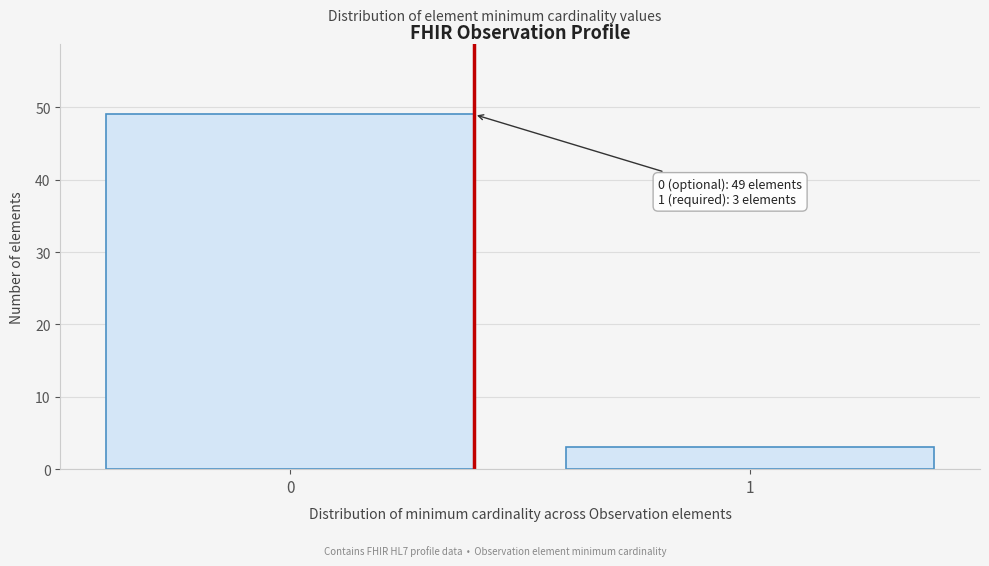

Reading right to left, extract all data points from this chart.

3	49